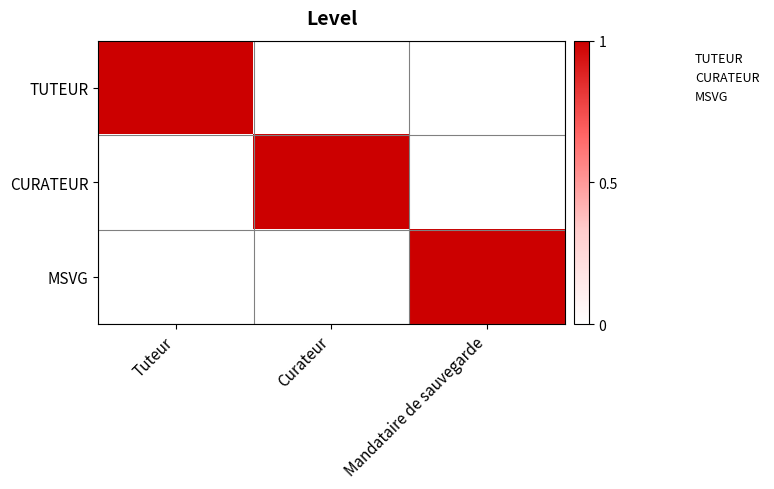

At which category is the sum across all series the highest?

Tuteur